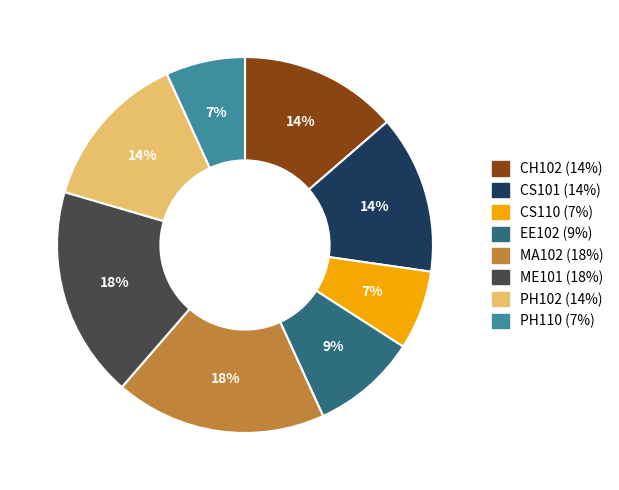

The EE102 slice represents 9% of the pie. True or false?

True